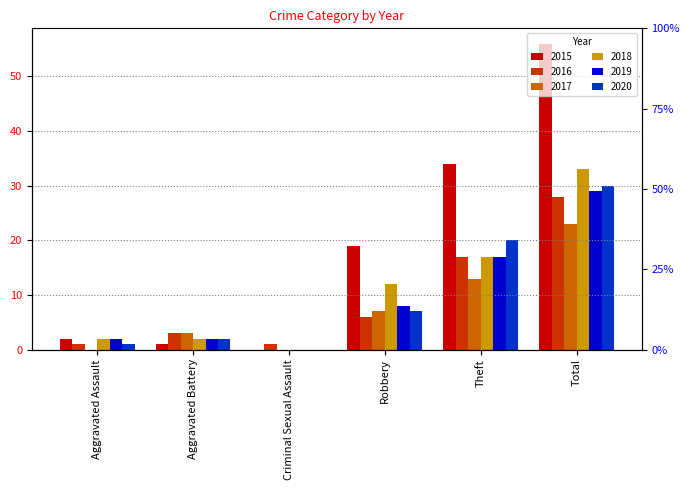

Between Criminal Sexual Assault and Robbery, which is larger?

Robbery